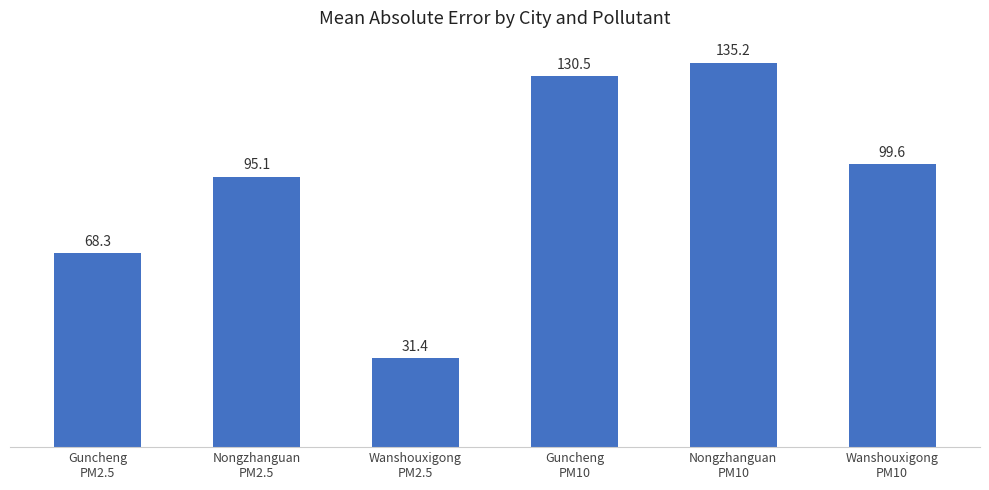

Where is the data nearest to the value 83?

Nongzhanguan
PM2.5